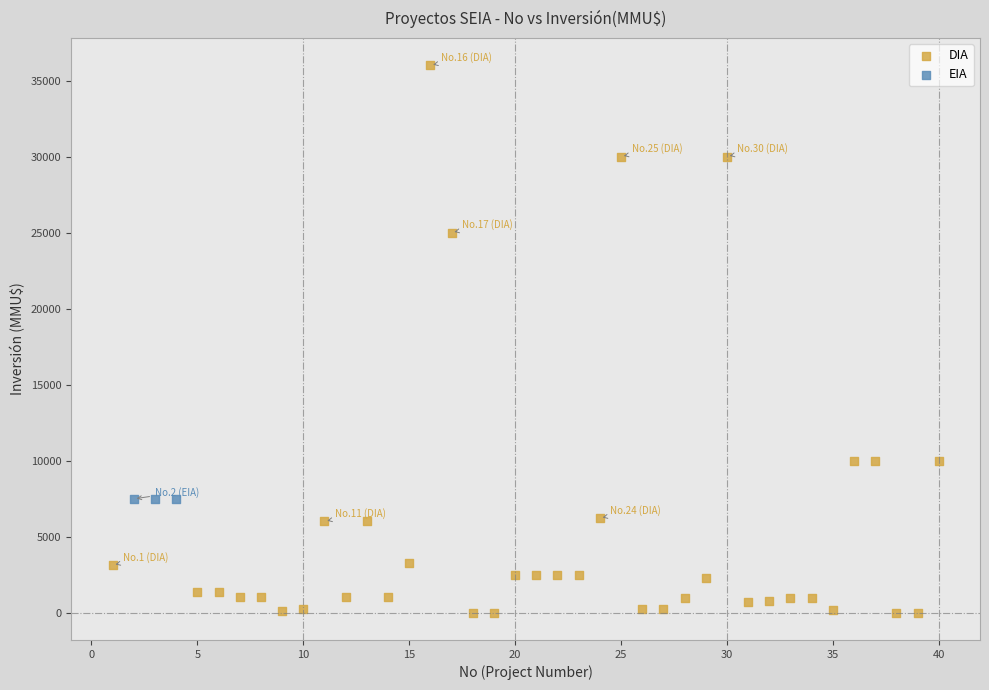

Which series contains the highest Y value?

DIA